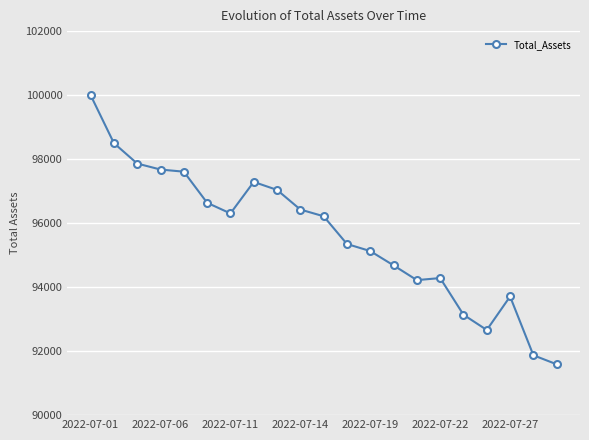

Reading left to right, list all the values displayed in this chart.

100000.0	98499.8	97861.5	97674.3	97607.4	96636.3	96302.8	97287.5	97037.9	96424.4	96214.4	95347.9	95127.0	94679.8	94218.9	94283.3	93137.3	92660.9	93707.4	91871.1	91588.4